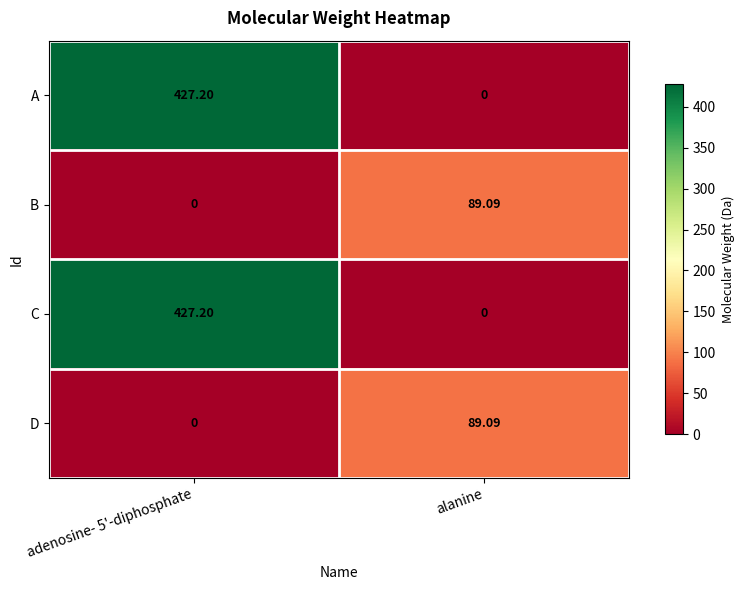

Is the value of A at adenosine- 5'-diphosphate greater than the value of B at alanine?

Yes